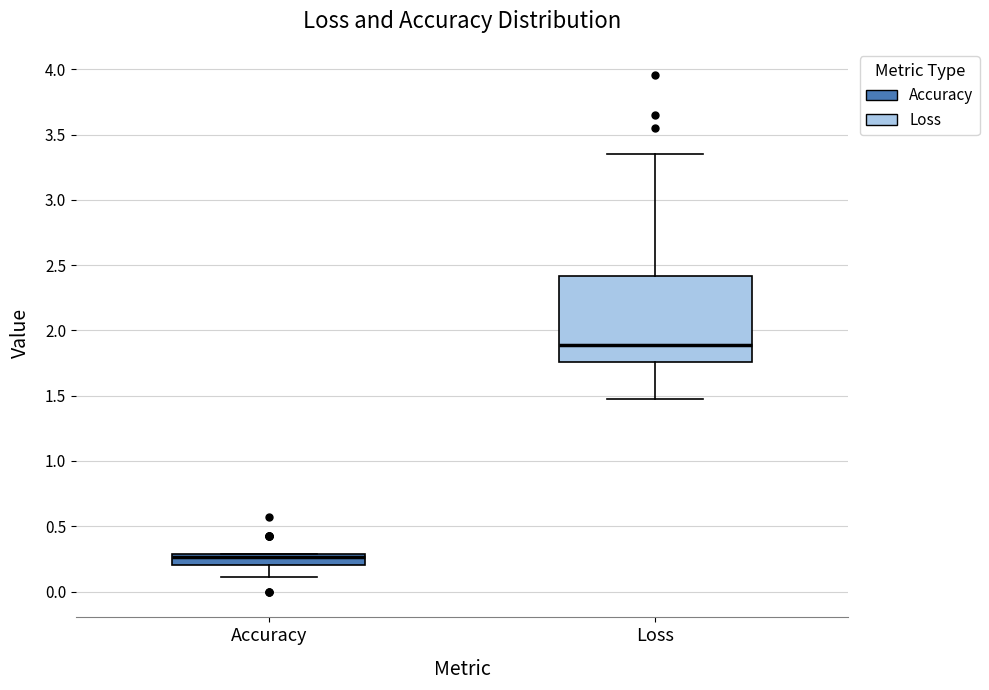

Which box is the tallest, from its lower edge to its upper edge?

Loss